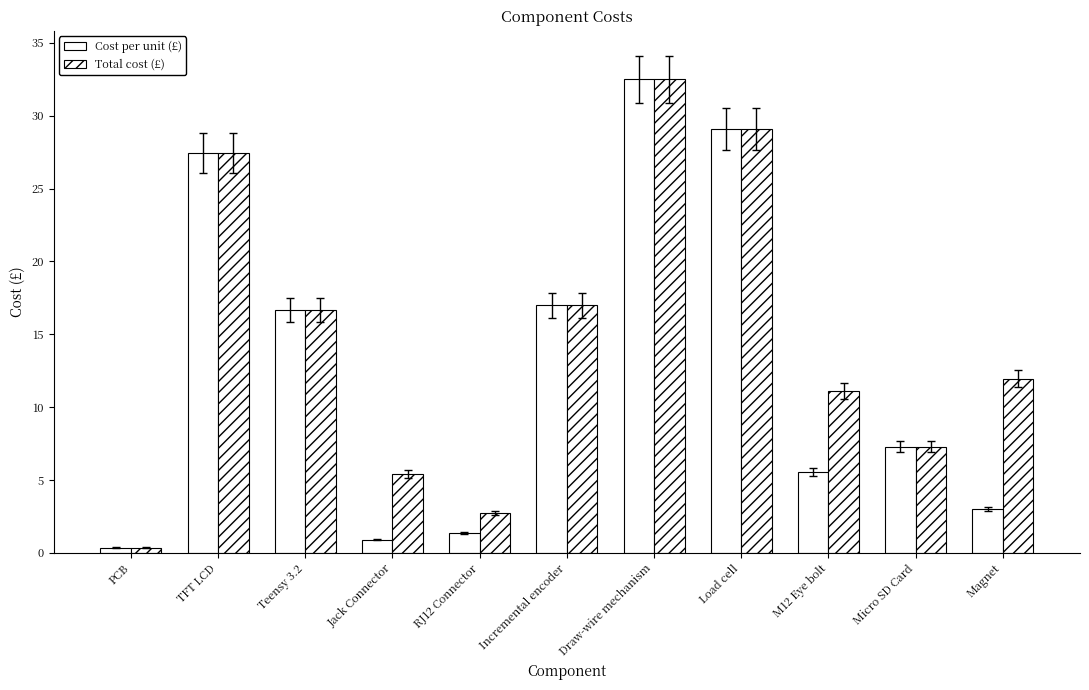

Where is Cost per unit (£) nearest to the value 16?

Teensy 3.2